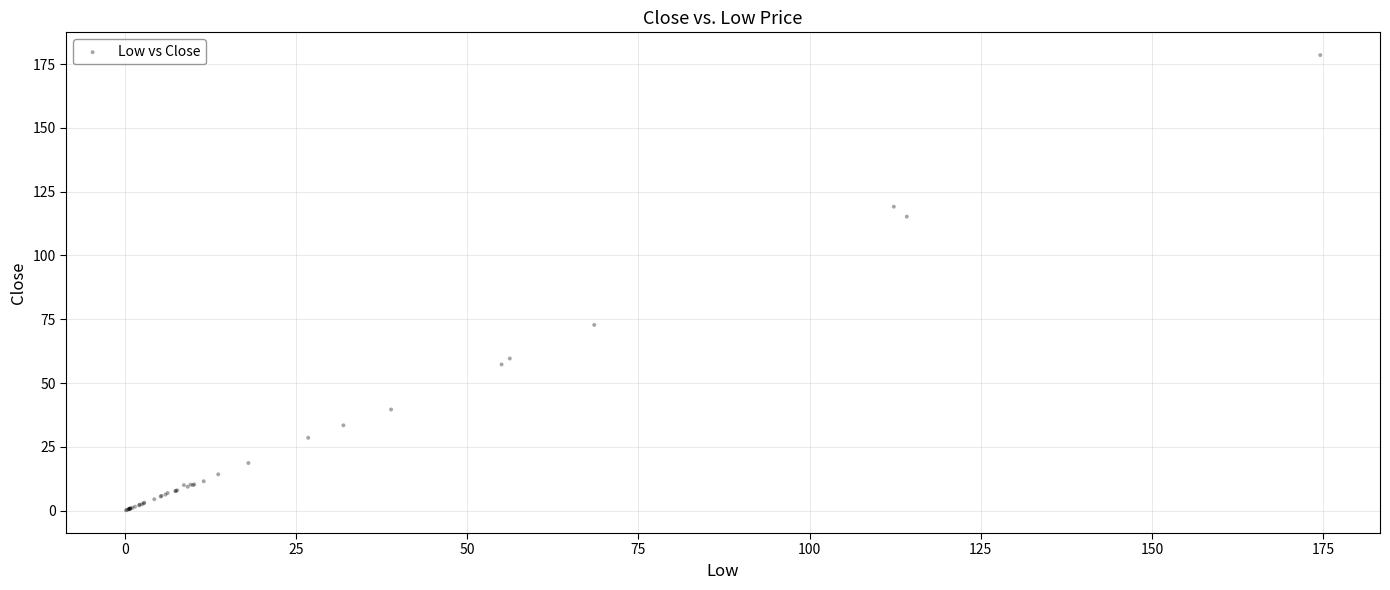

What Y value in the scatter plot is closest to 89?

72.8